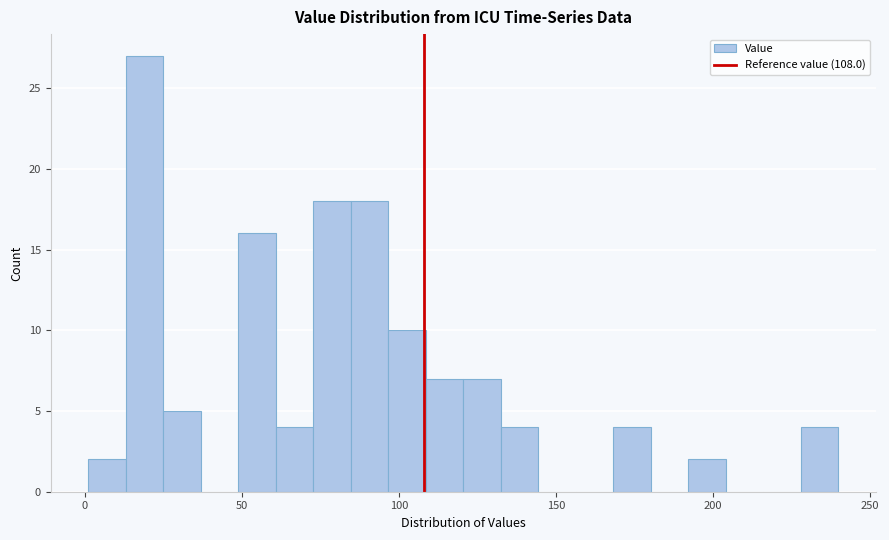

Around what value on the x-axis is the tallest bar? Give the approximate position of its centre, as read against the axis.

20